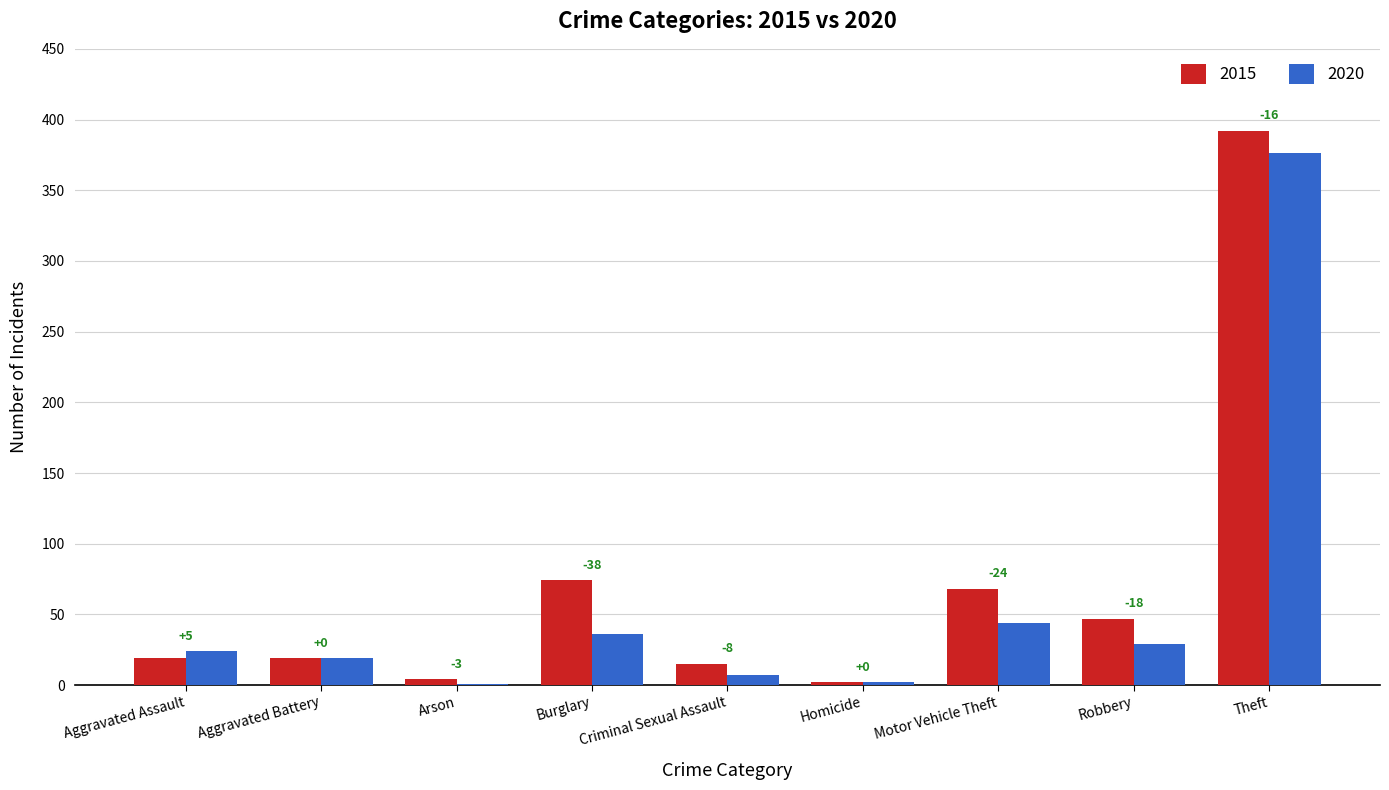

Is it true that 2015 equals 19 at Aggravated Battery?

True